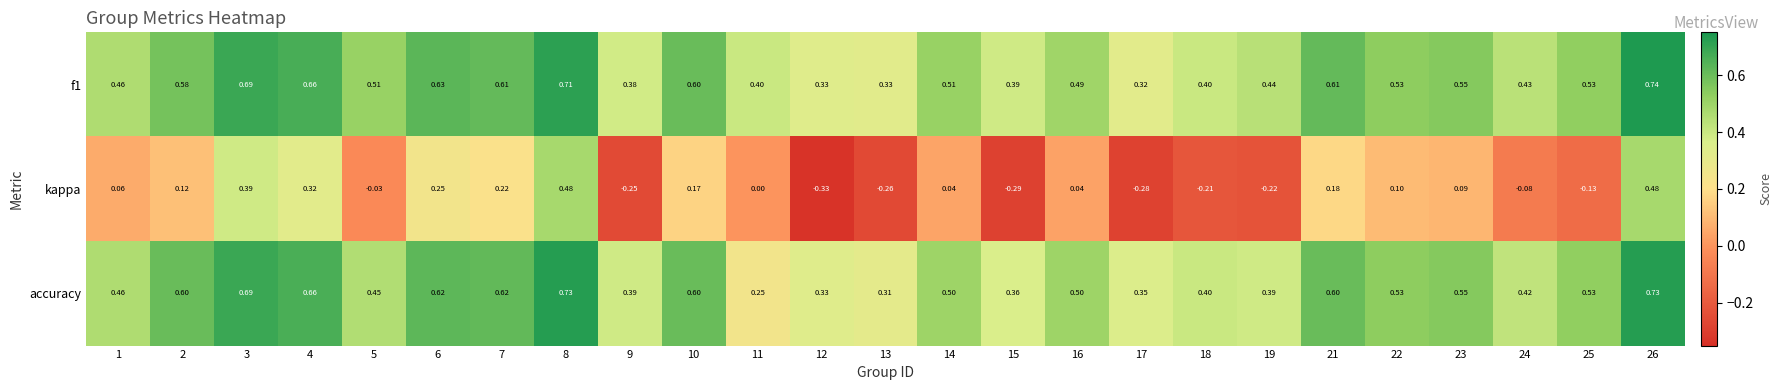

Is the value of kappa at 19 greater than the value of f1 at 17?

No